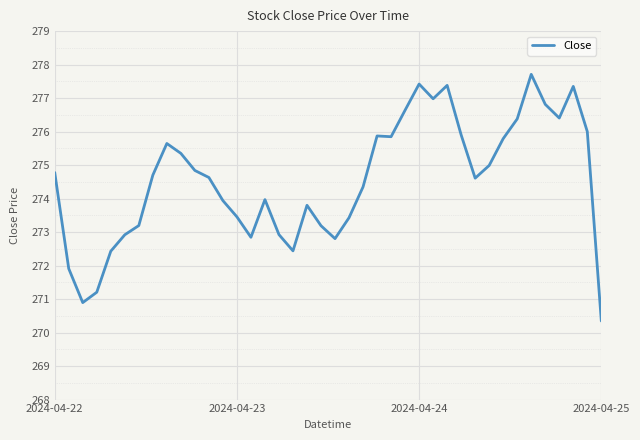

What is the smallest value displayed?

270.3